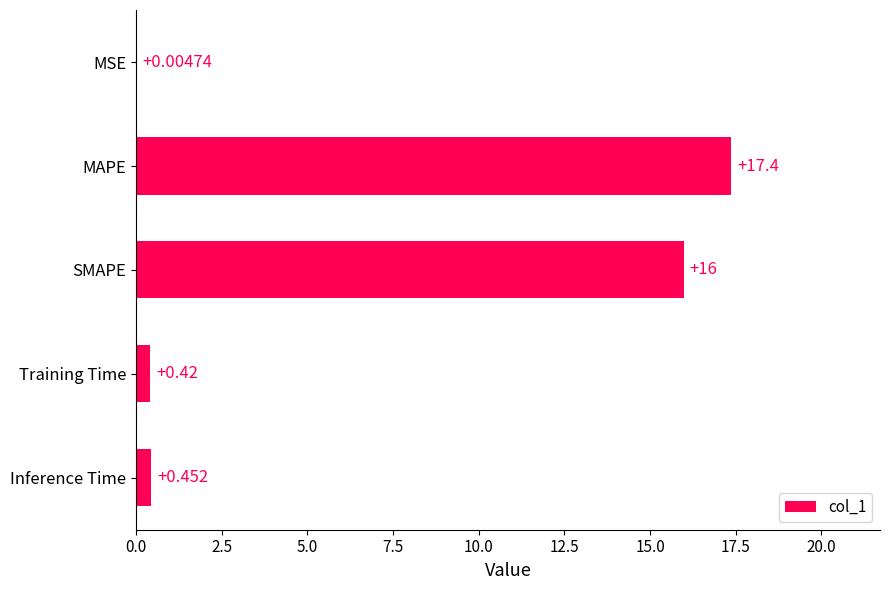

Which category has the highest value across all series?

MAPE